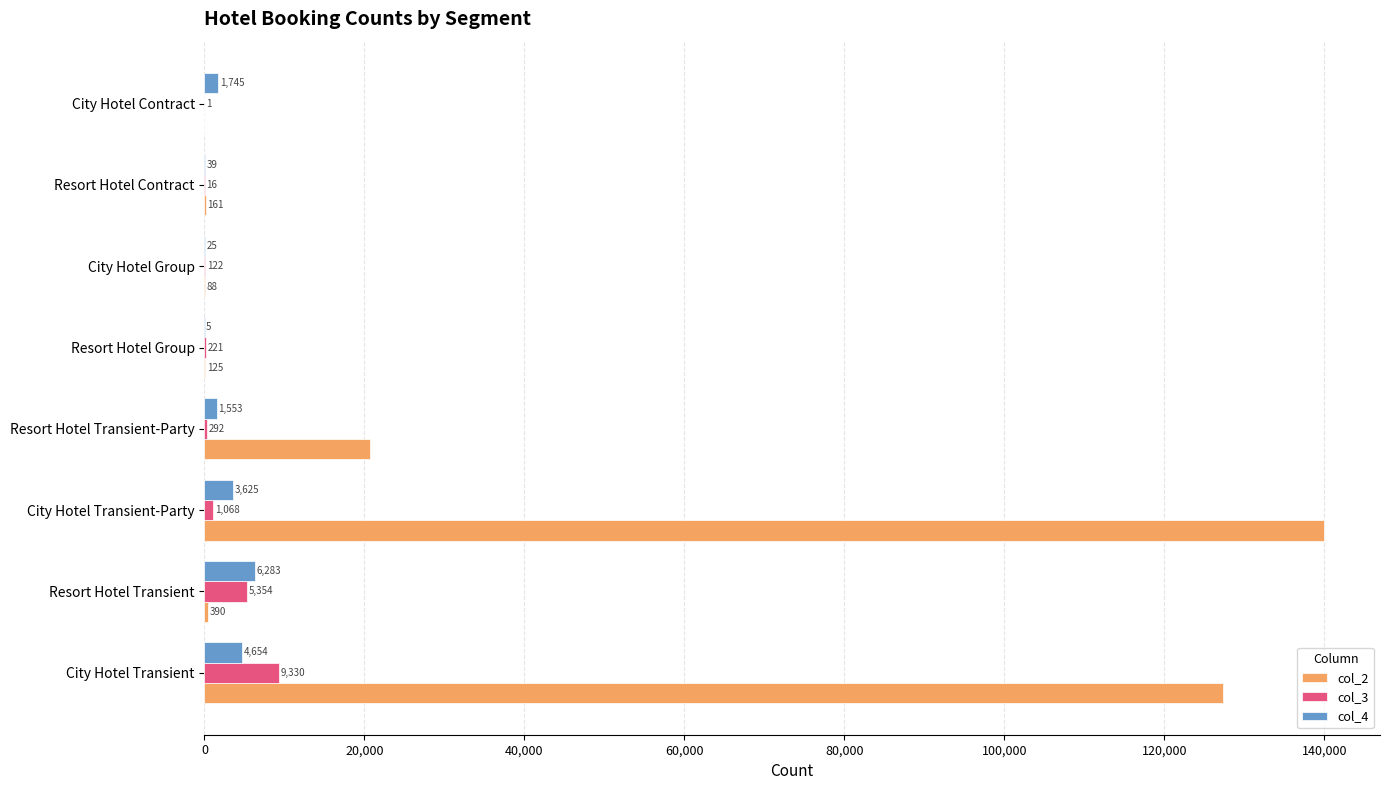

Where is col_3 nearest to the value 4665?

Resort Hotel Transient